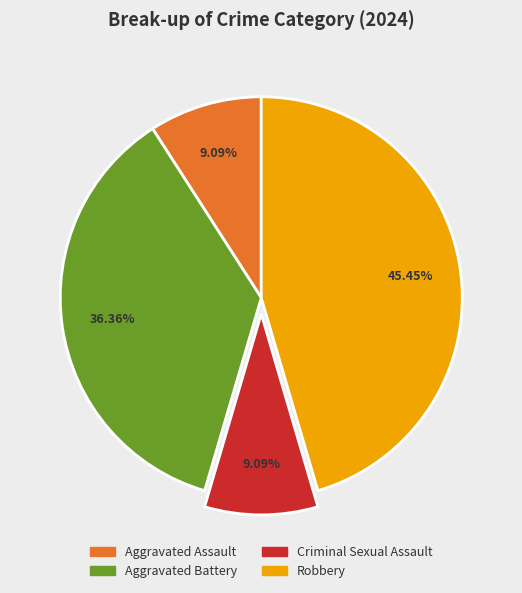

Between Aggravated Assault and Aggravated Battery, which is larger?

Aggravated Battery